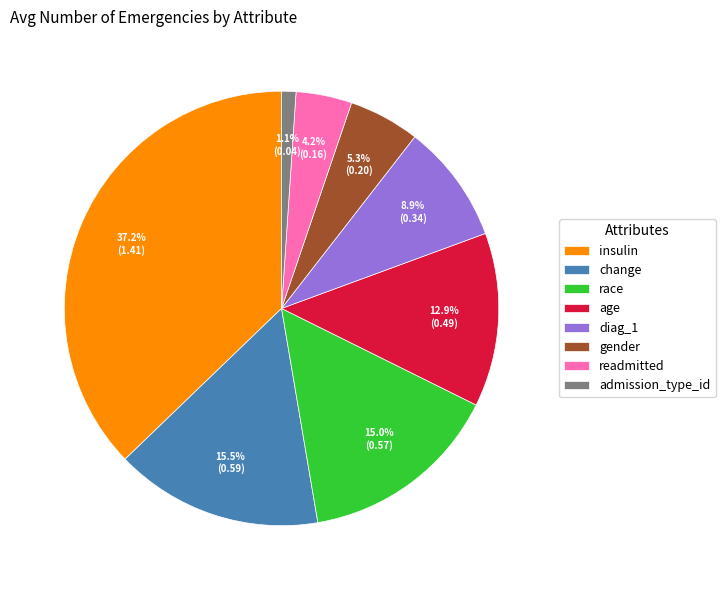

Is gender the majority of the pie?

No